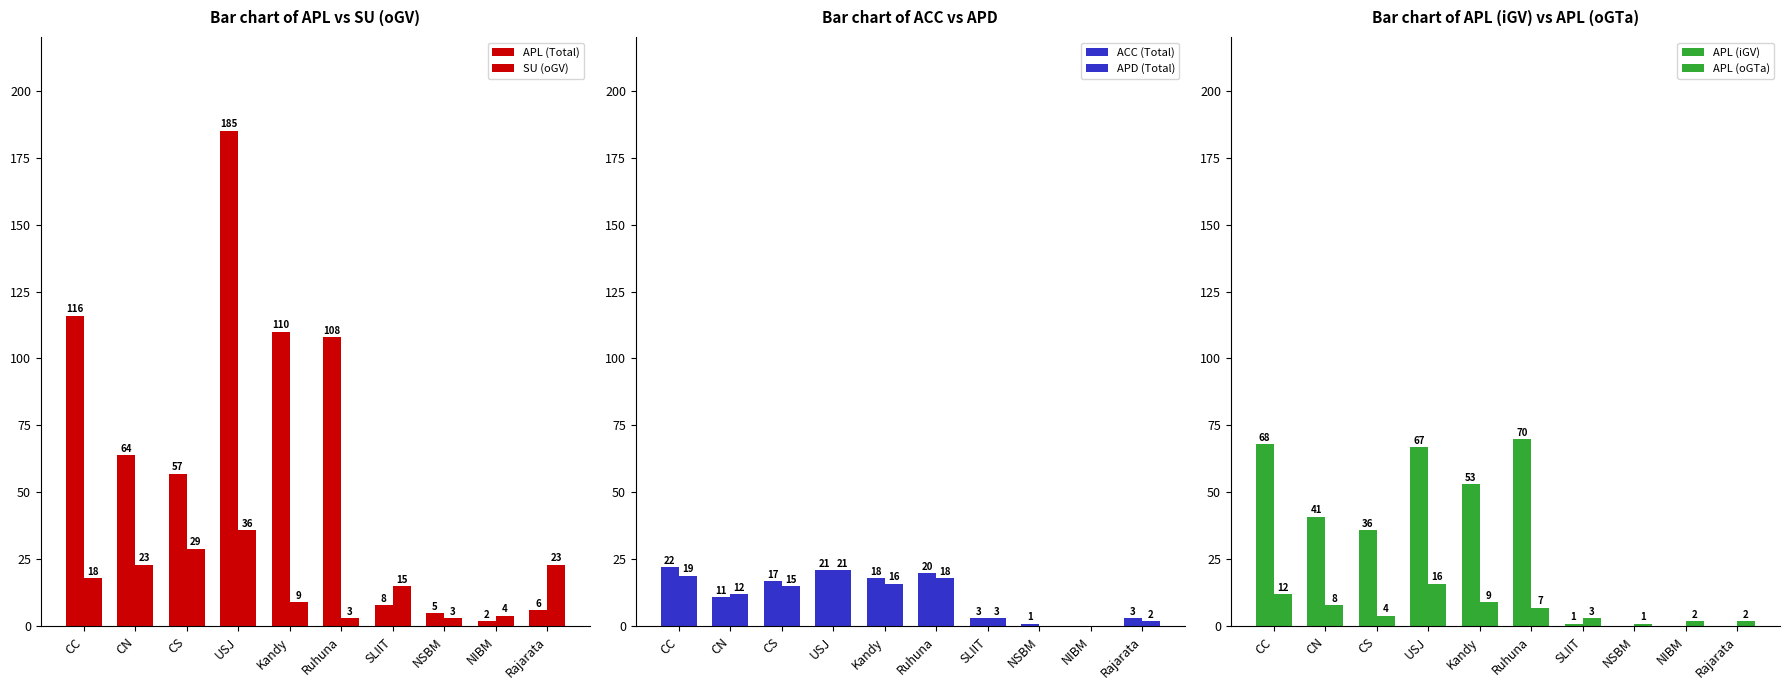

What is the average value of the APL (oGTa) series?

6